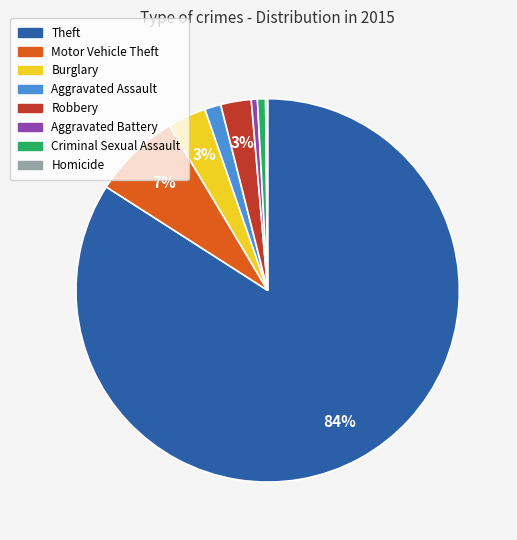

Is there a majority slice in this chart?

Yes